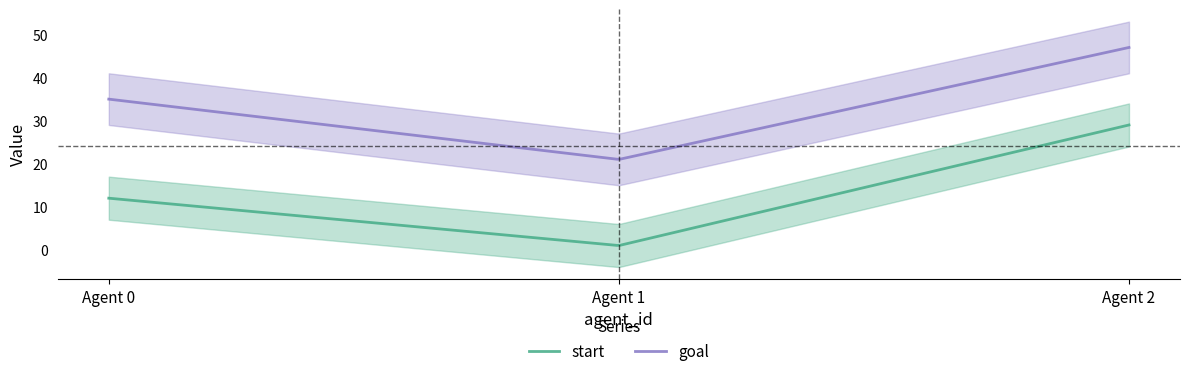

What are all the series names shown in the legend?

start, goal